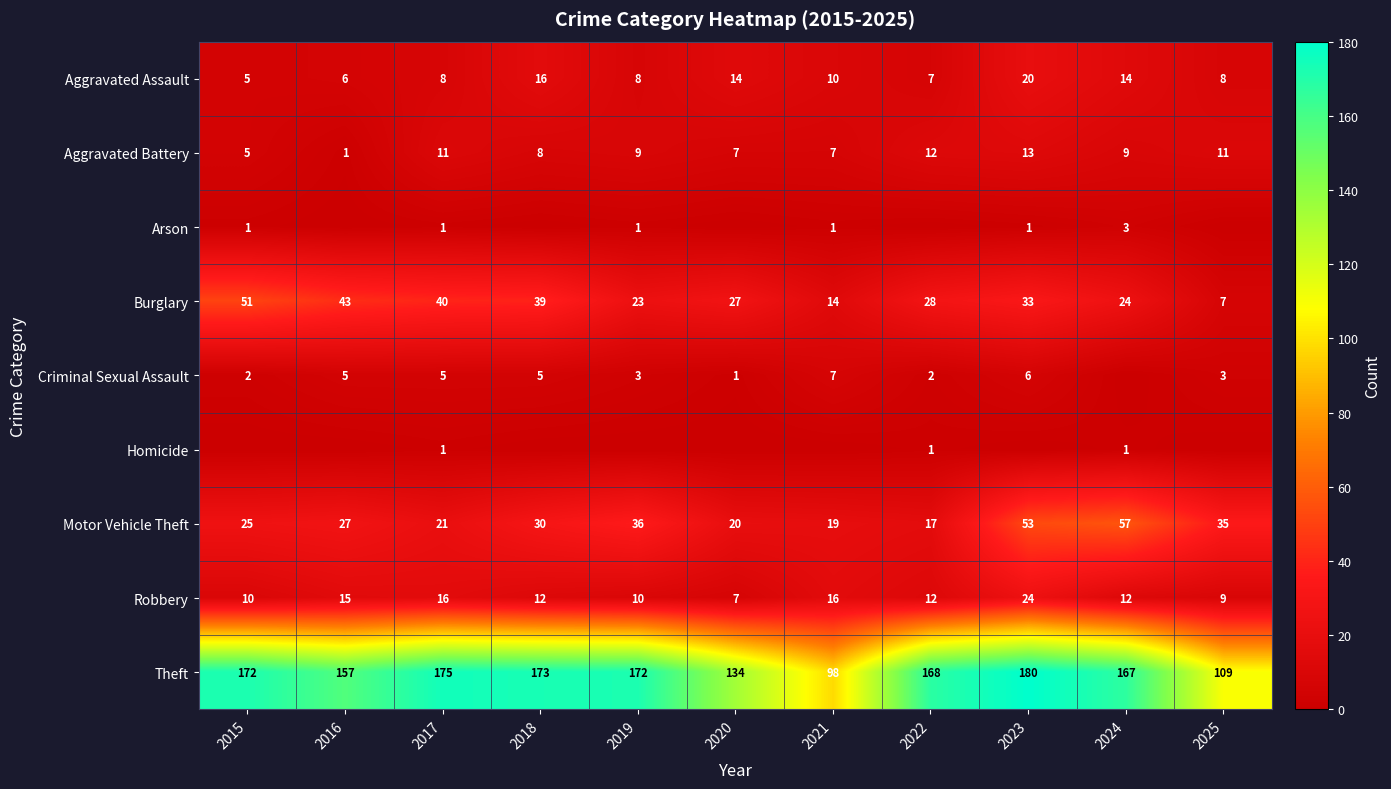

Is the value of Aggravated Assault at 2021 greater than the value of Aggravated Battery at 2016?

Yes